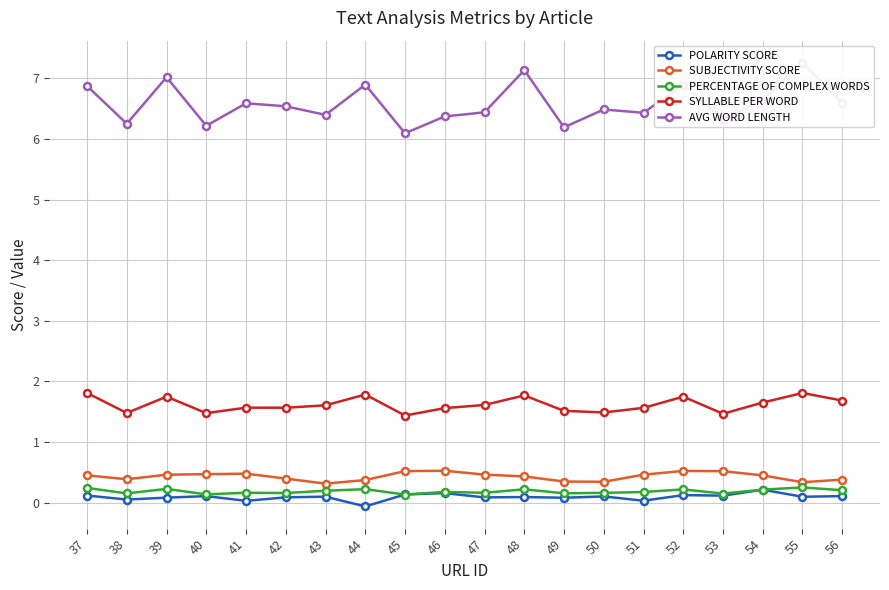

The SUBJECTIVITY SCORE series shows 0.3 at 55. True or false?

True